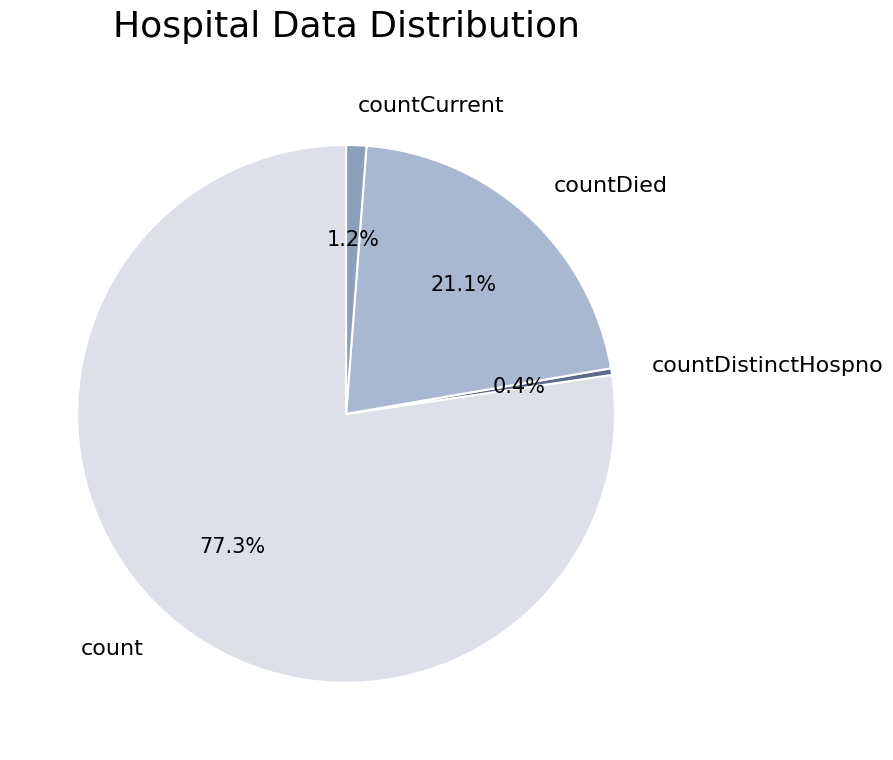

How many segments does this pie chart have?

4